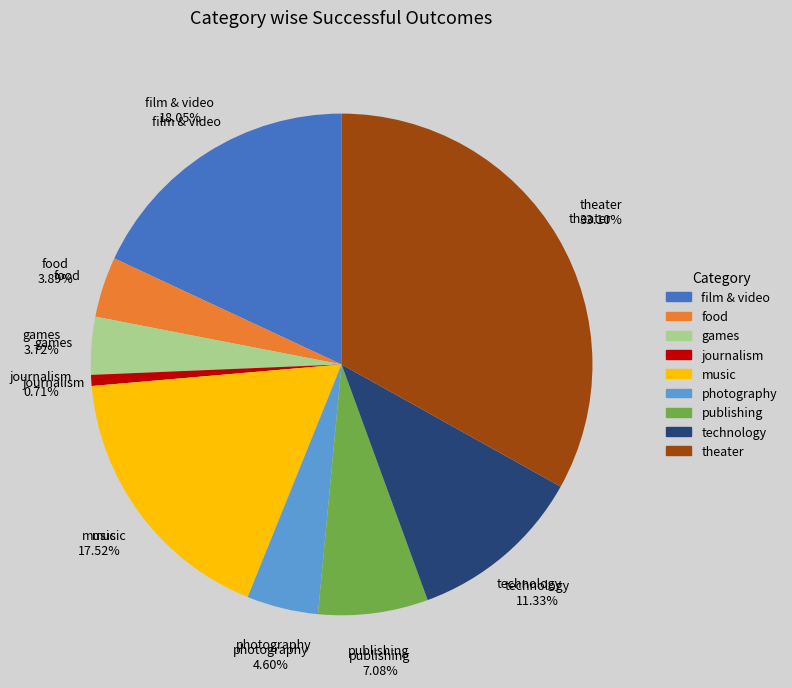

Which category has the biggest portion of the pie?

theater